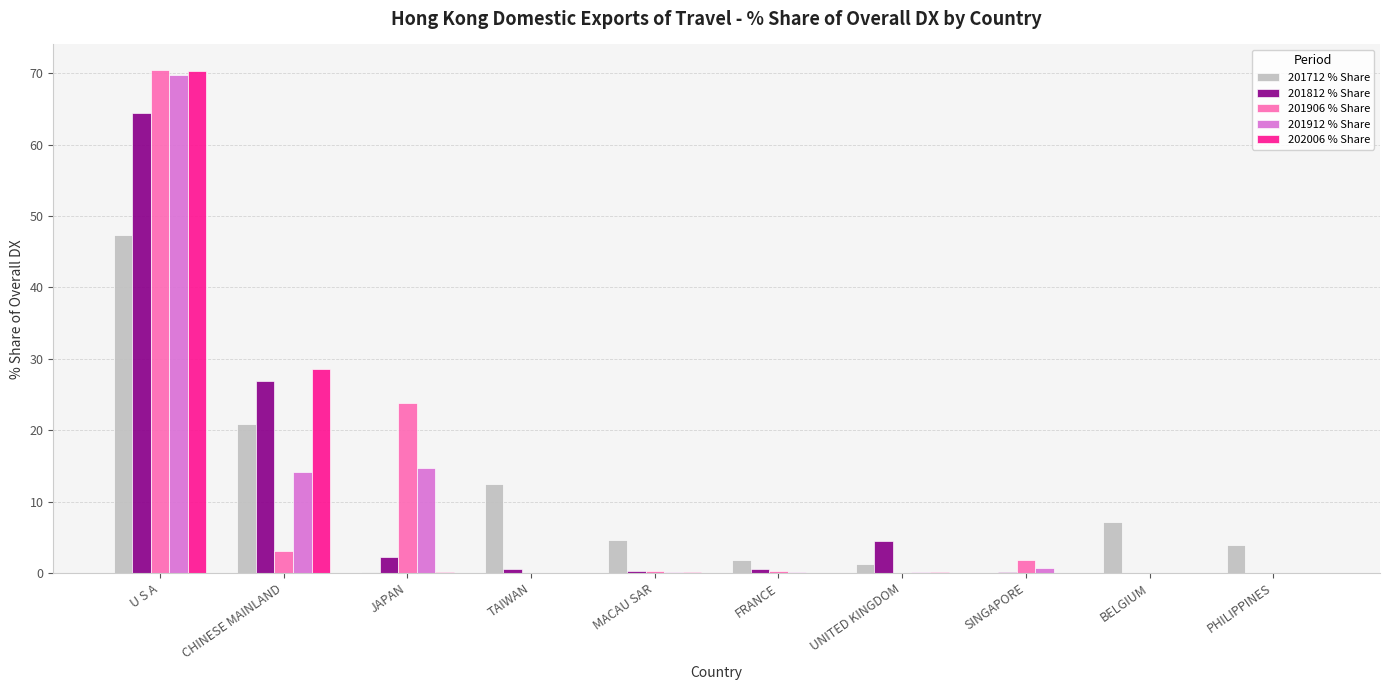

Which series changed the most between CHINESE MAINLAND and PHILIPPINES?

202006 % Share